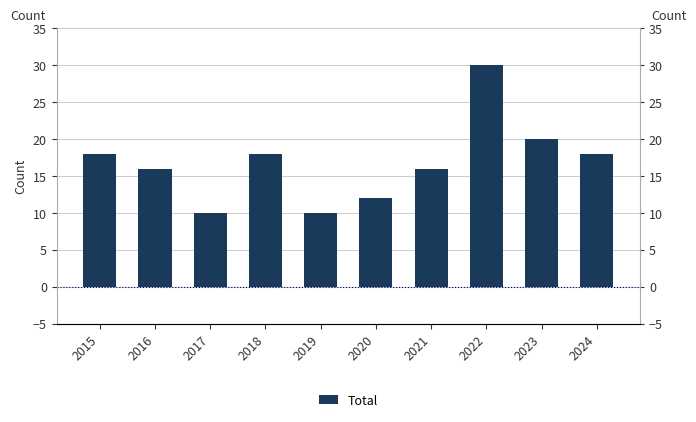

The value at 2023 is 20. True or false?

True